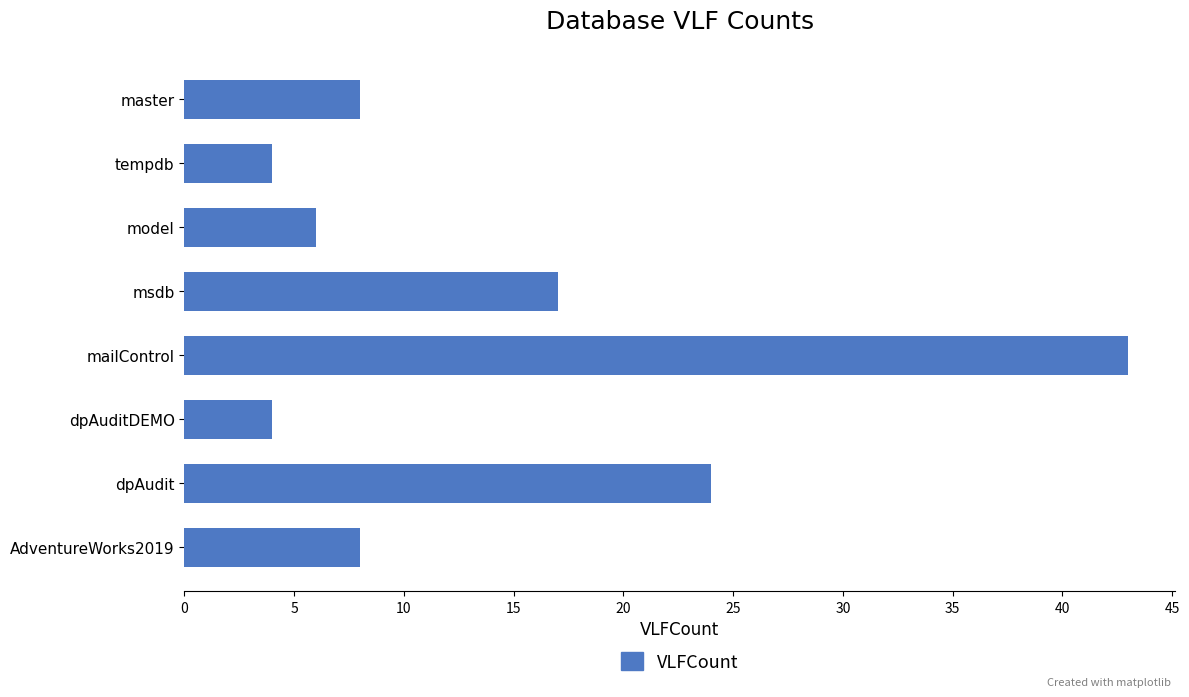

Reading bottom to top, extract all data points from this chart.

AdventureWorks2019=8	dpAudit=24	dpAuditDEMO=4	mailControl=43	msdb=17	model=6	tempdb=4	master=8